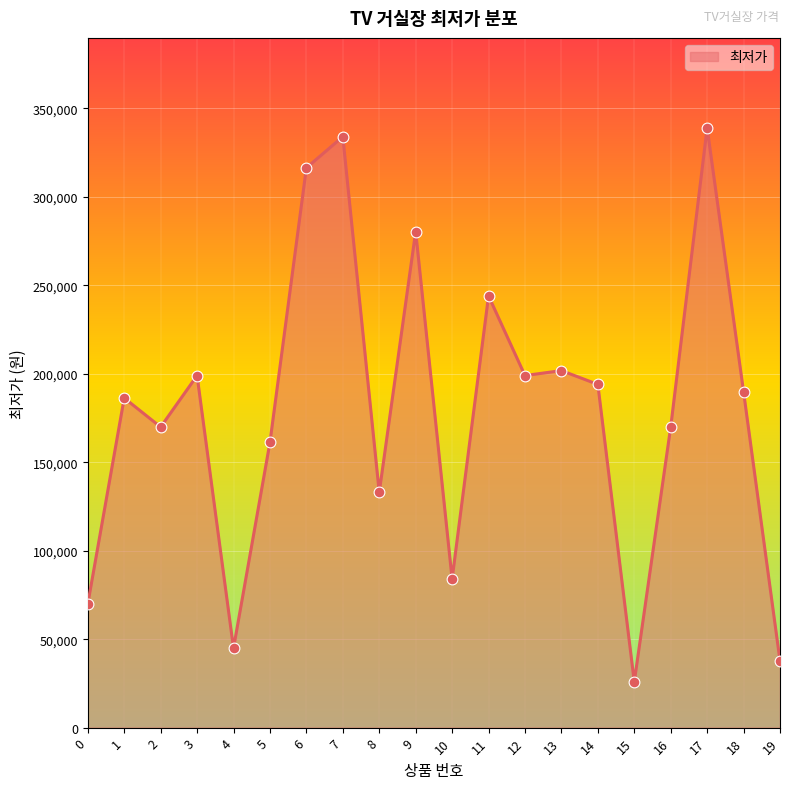

Approximately how many times larger is the value at 8 compared to 9?

0.5